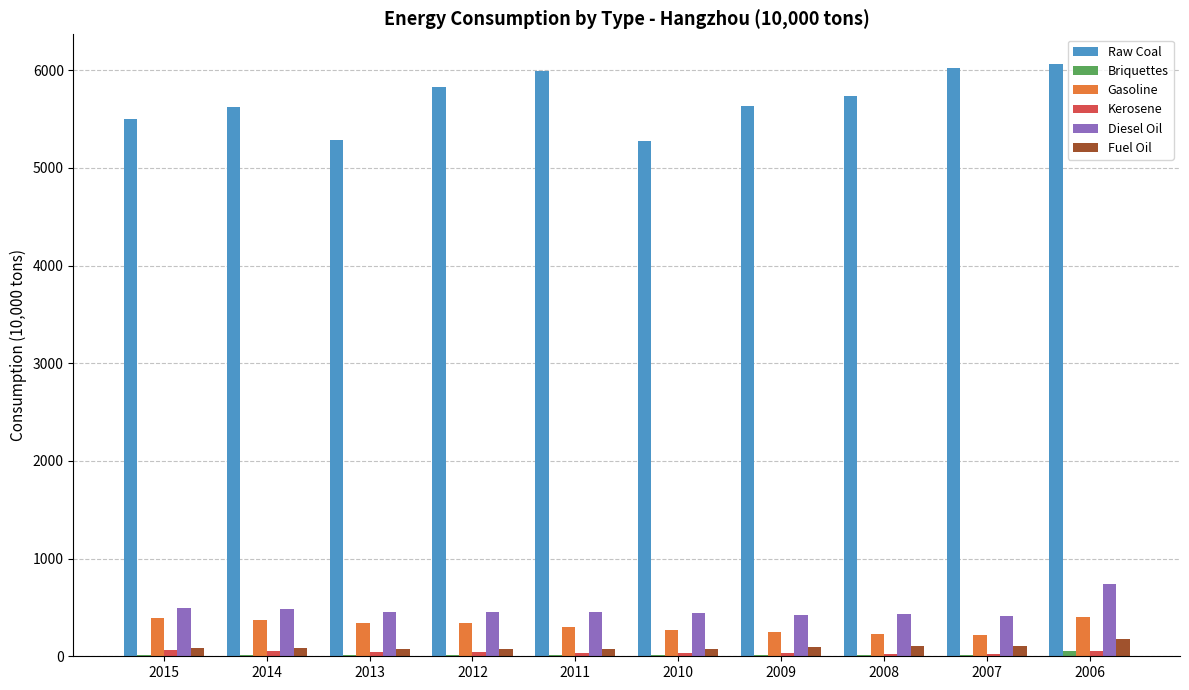

At which category is the sum across all series the highest?

2006